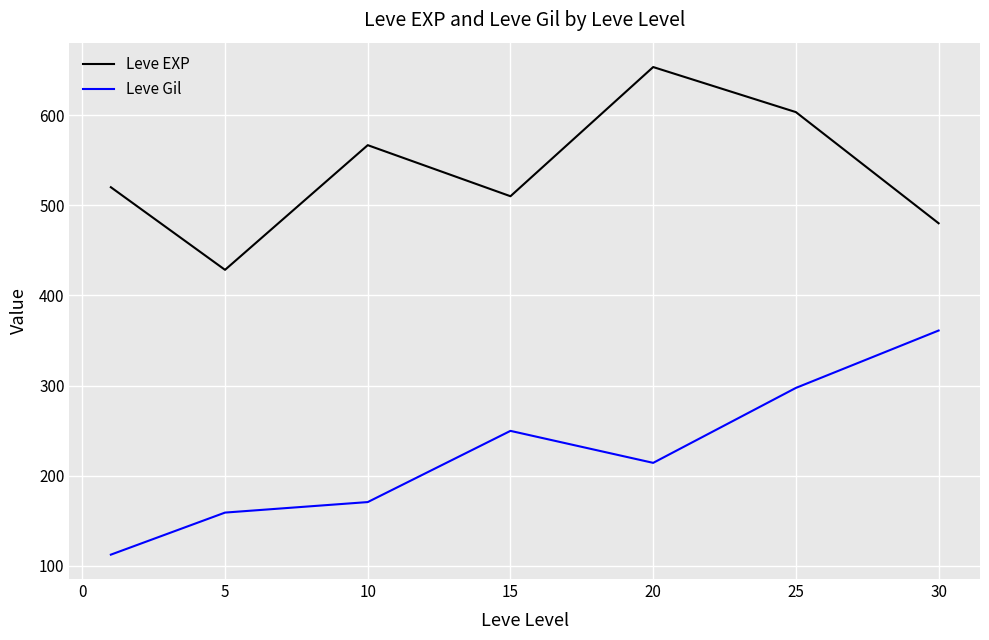

True or false: Leve EXP and Leve Gil intersect in this chart.

False